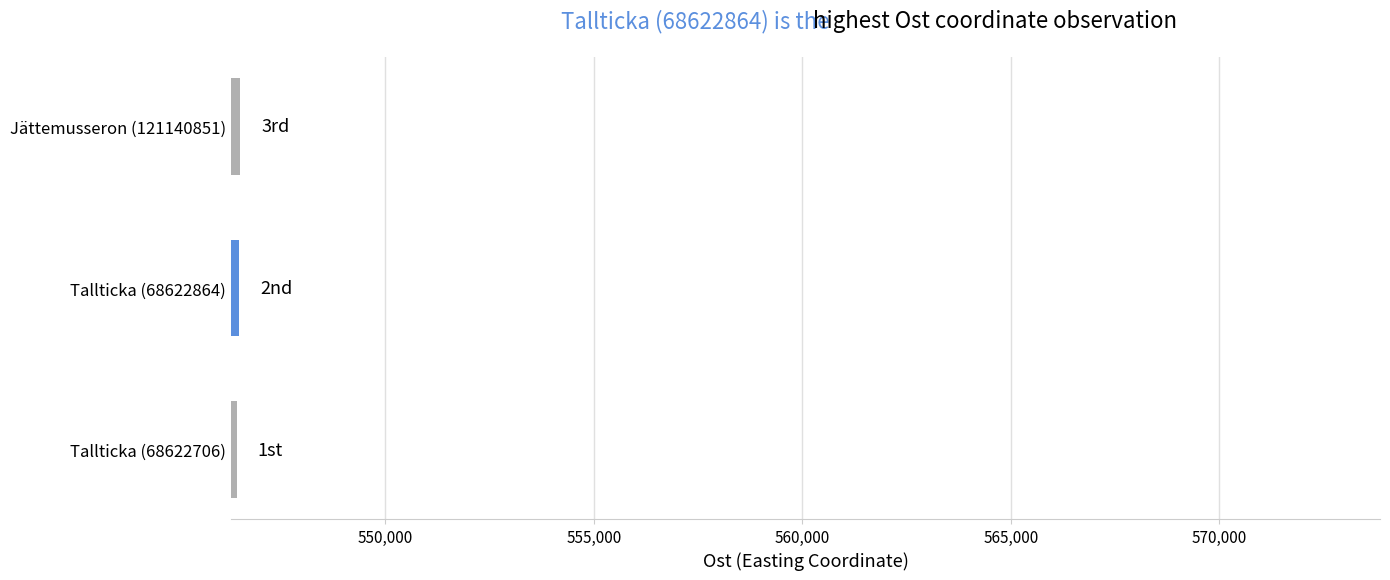

What is the sum of the values at Tallticka (68622864) and Tallticka (68622706)?

1092930.9